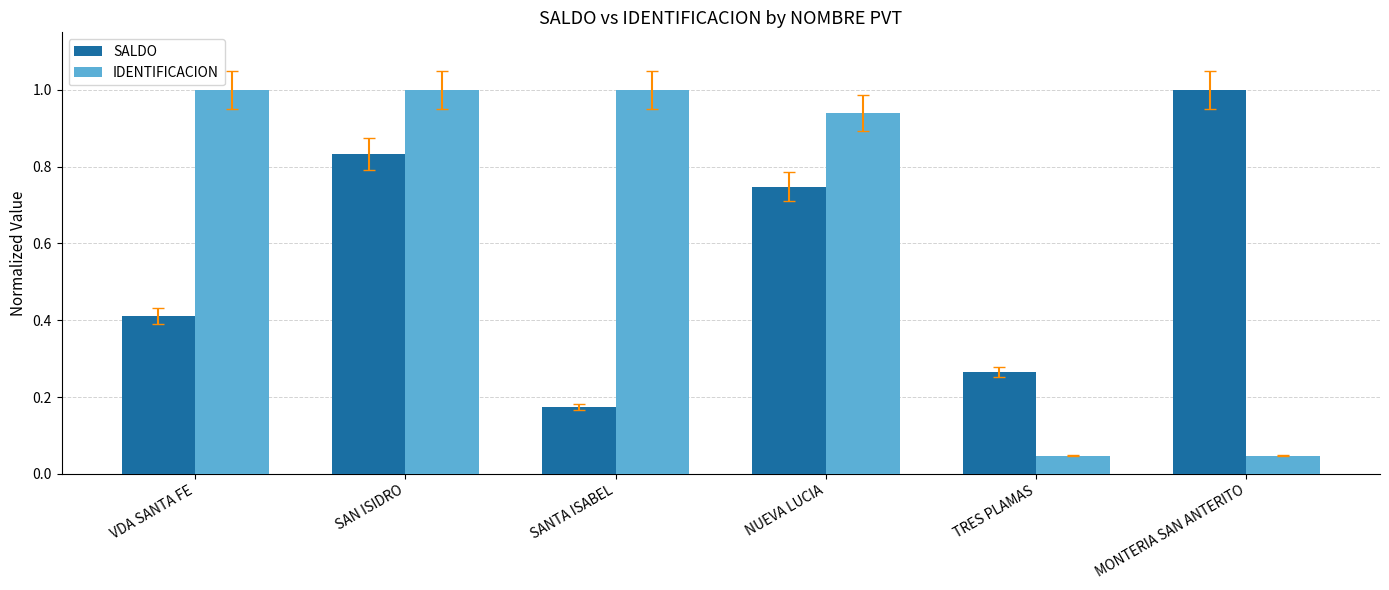

The value of IDENTIFICACION at VDA SANTA FE is 1.5. True or false?

False